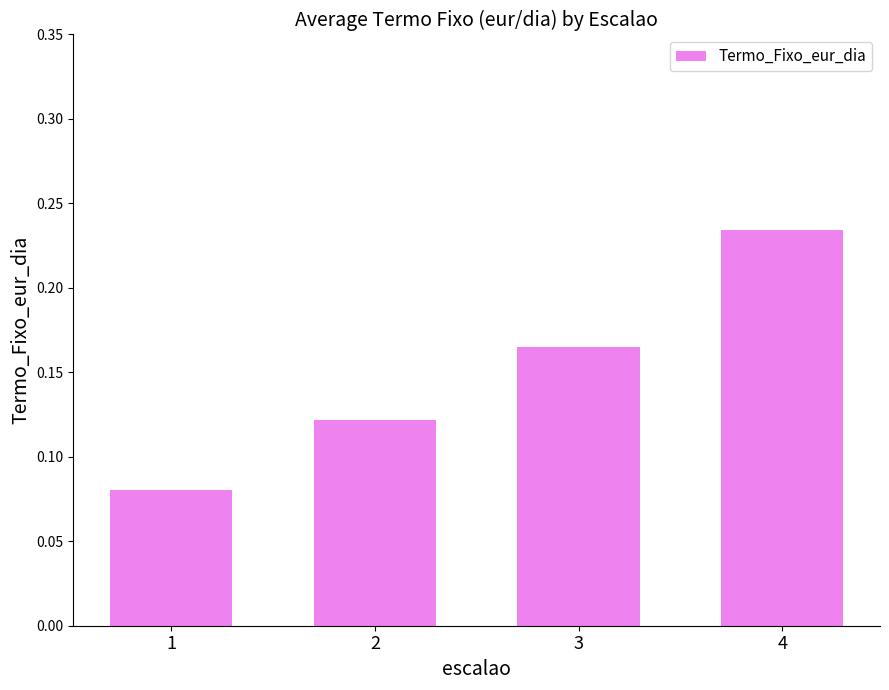

True or false: the data shows 0.1 at 3.

False